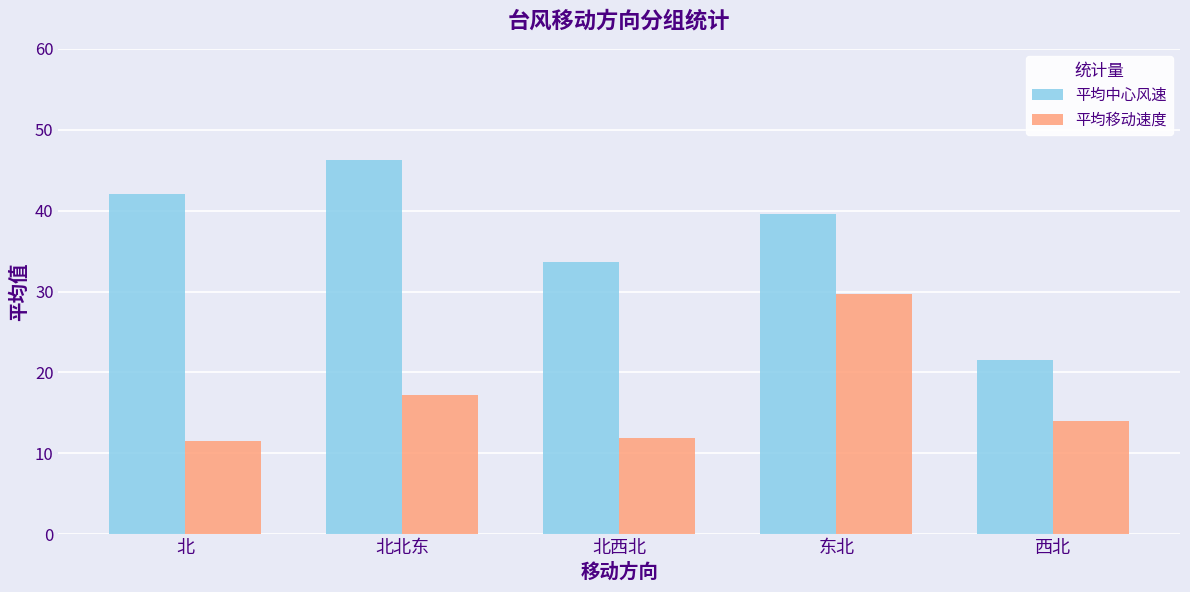

What position from the left is 东北?

4